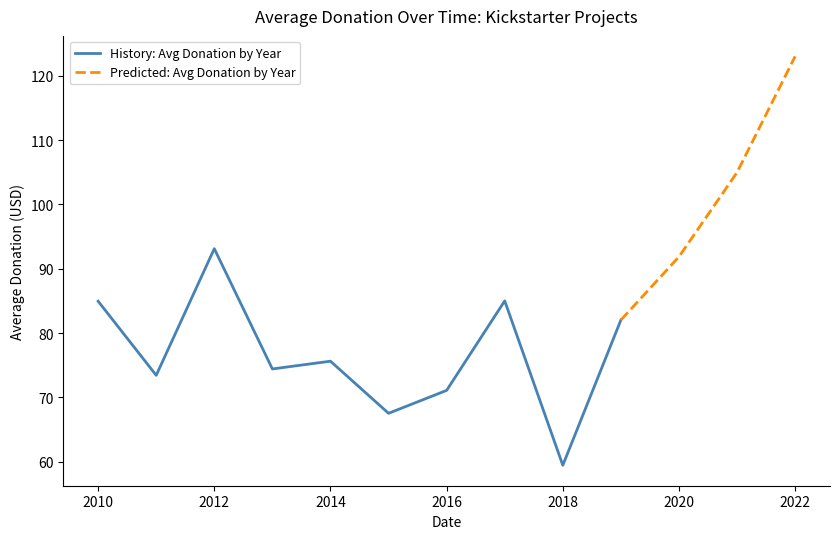

Is it true that History: Avg Donation by Year equals 75.6 at 2014?

True